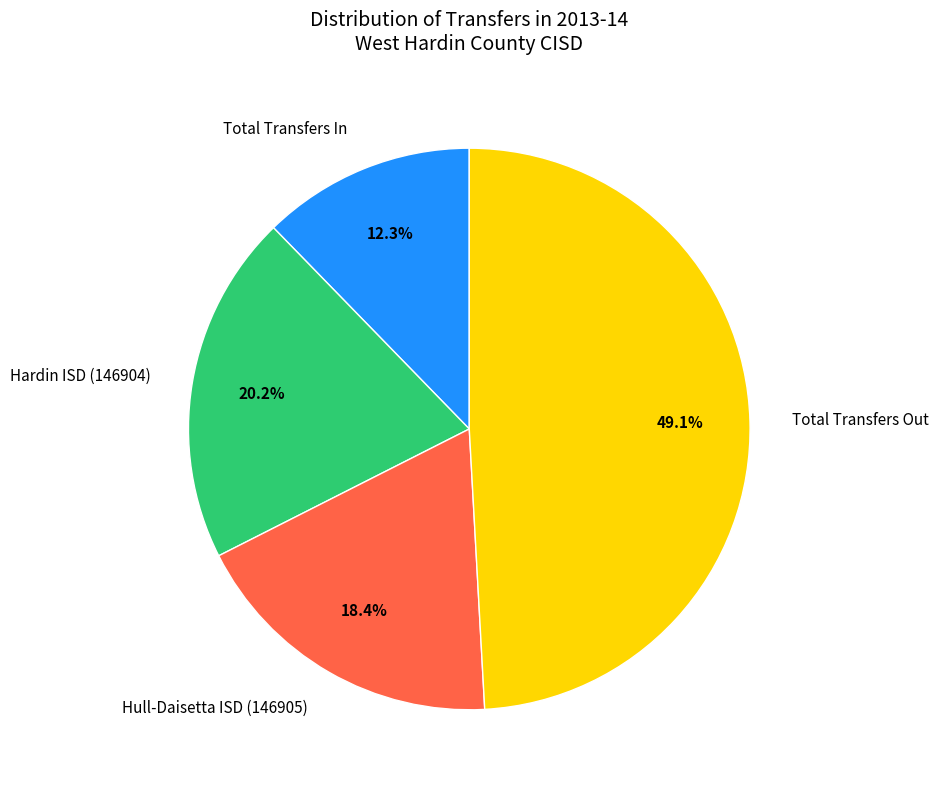

Does Hardin ISD (146904) account for over 50% of the chart?

No